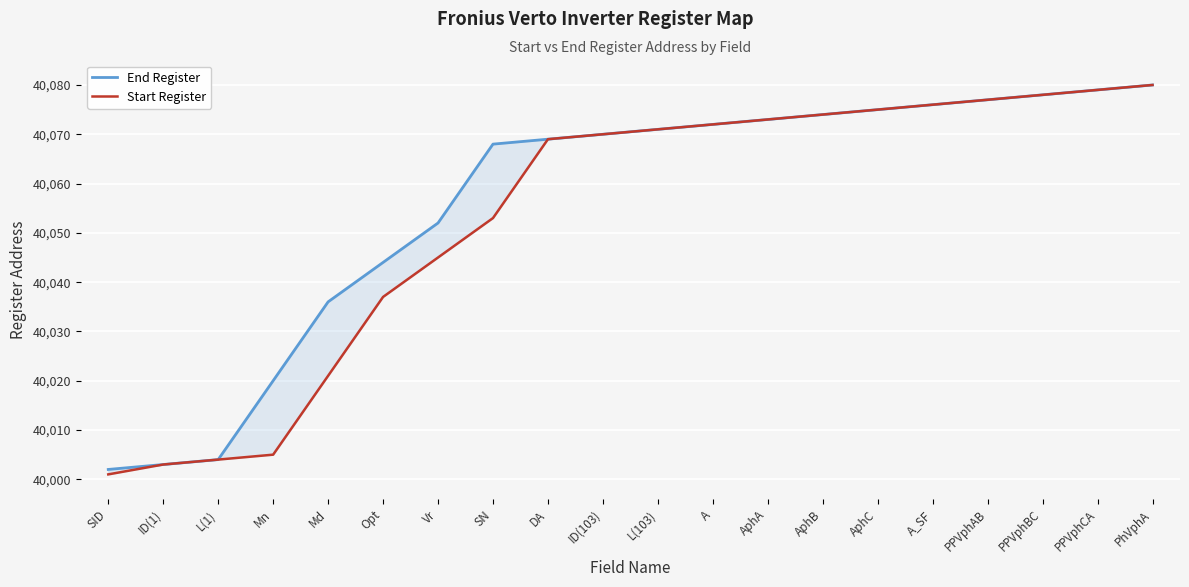

What is the difference between the second highest and minimum values in the End Register series?

77